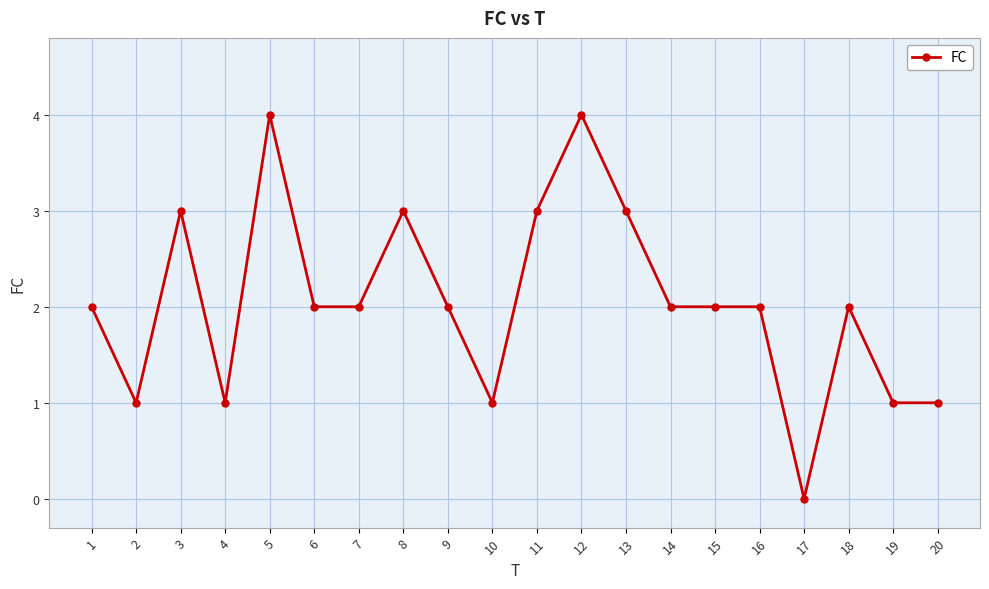

The chart shows a value of 2 at 18. True or false?

True